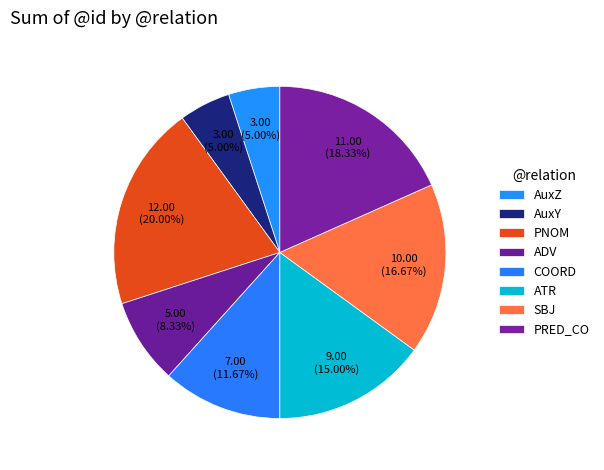

How many segments does this pie chart have?

8